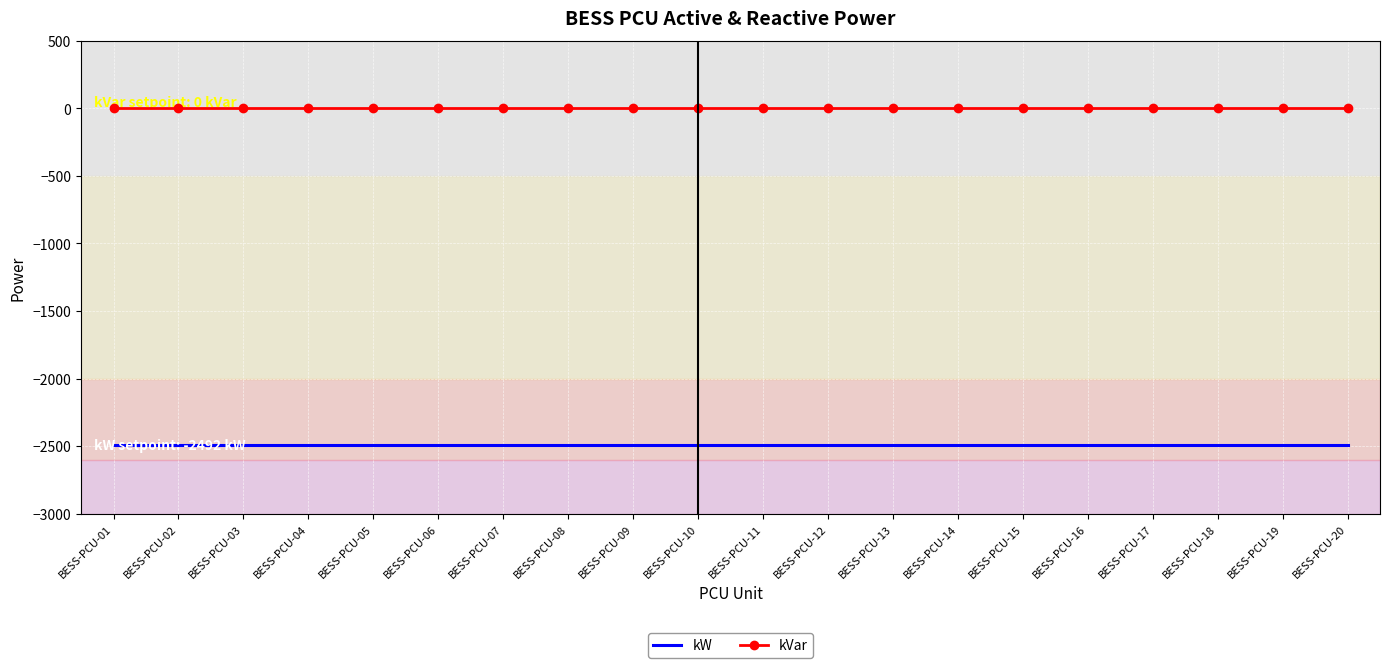

True or false: kW and kVar cross at least once.

False